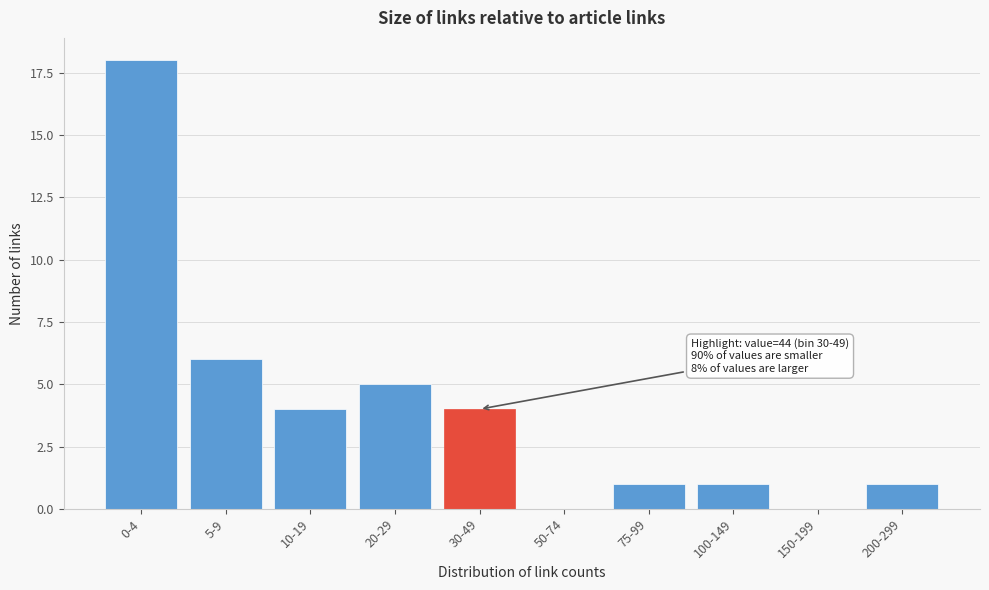

Reading left to right, what are all the values shown in this chart?

0-4=18	5-9=6	10-19=4	20-29=5	30-49=4	50-74=0	75-99=1	100-149=1	150-199=0	200-299=1